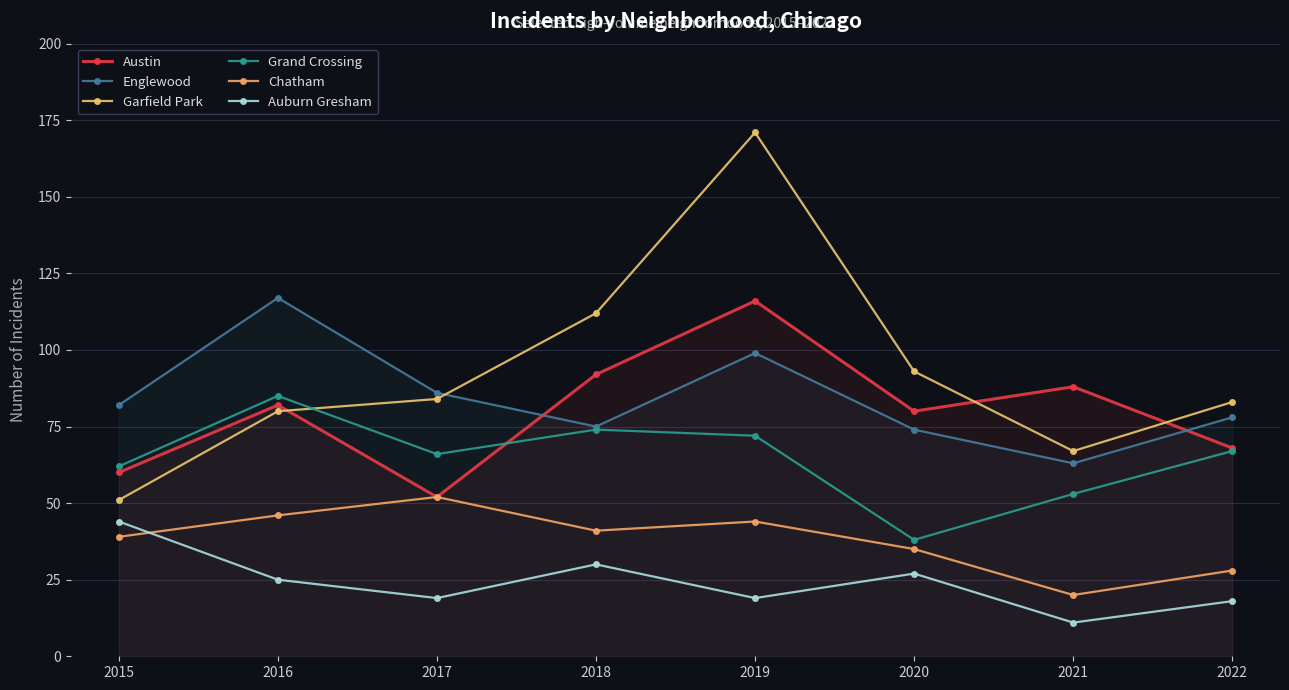

What is the difference between the Auburn Gresham values at 2016 and 2018?

5